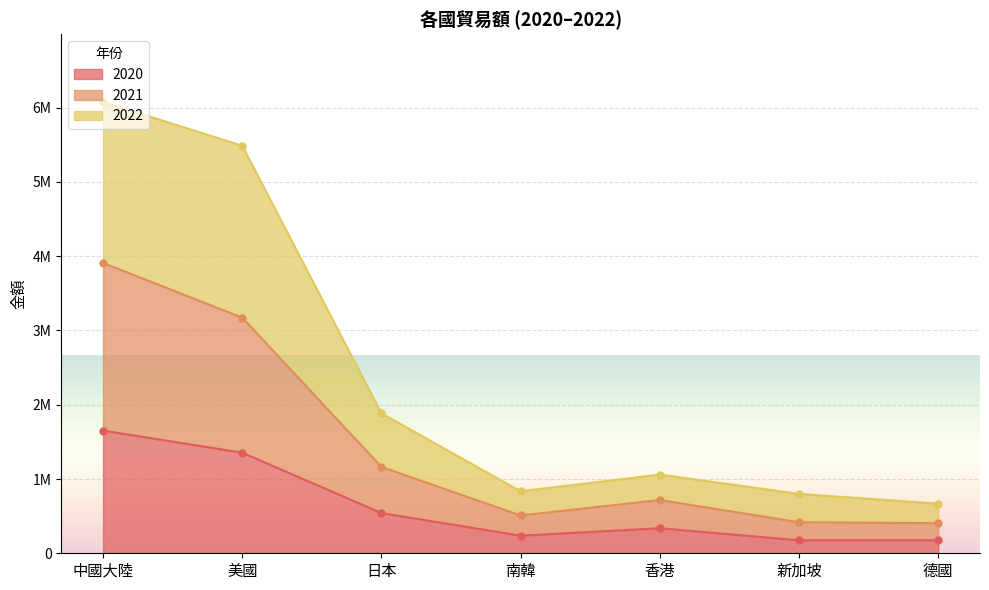

True or false: 2022 has a value of 1395639 at 新加坡.

False